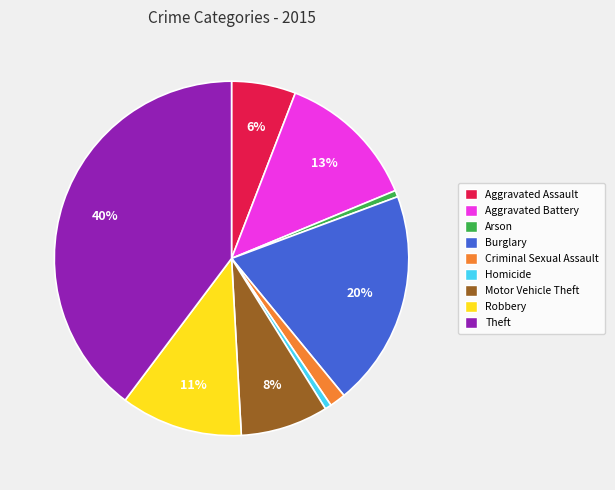

Which slice is the largest?

Theft